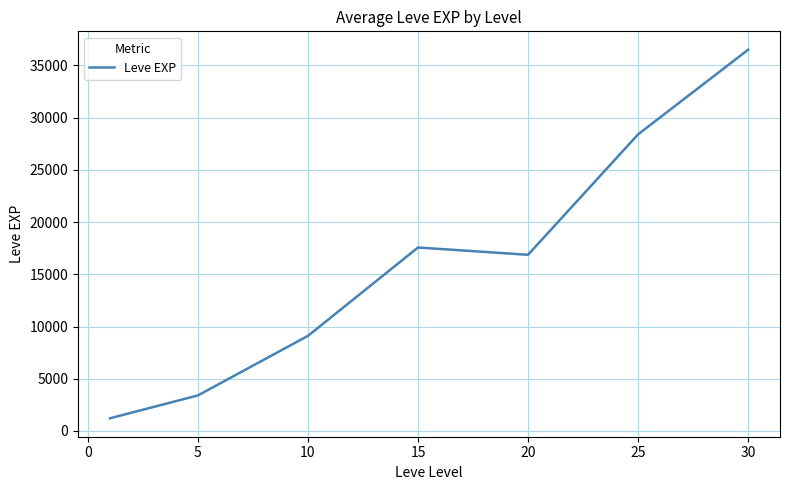

What is the sum of all values?

113039.2